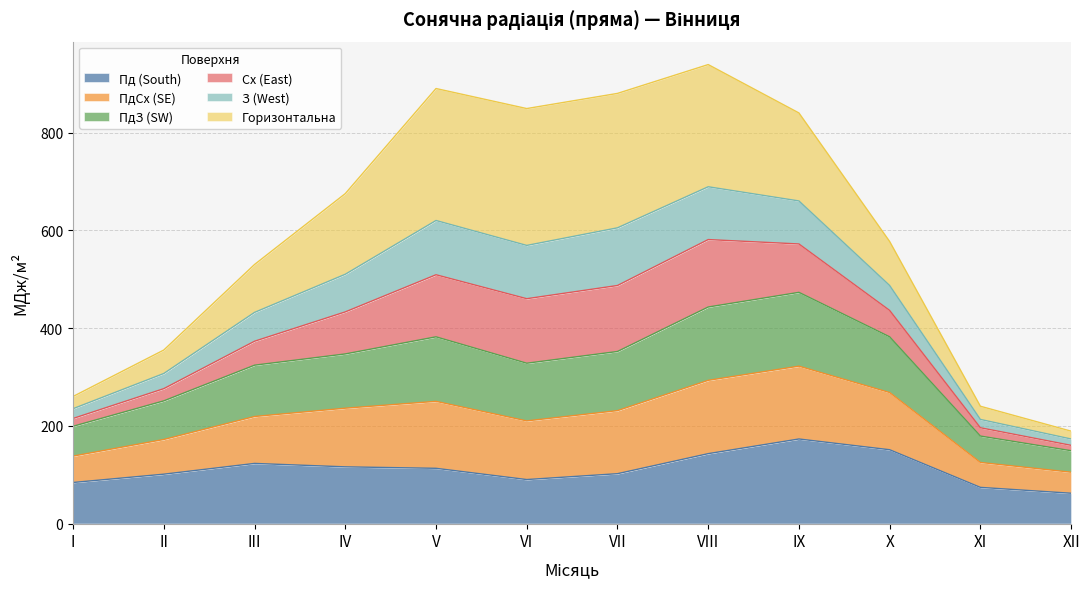

At which category does ПдЗ (SW) reach its first local valley?

VI